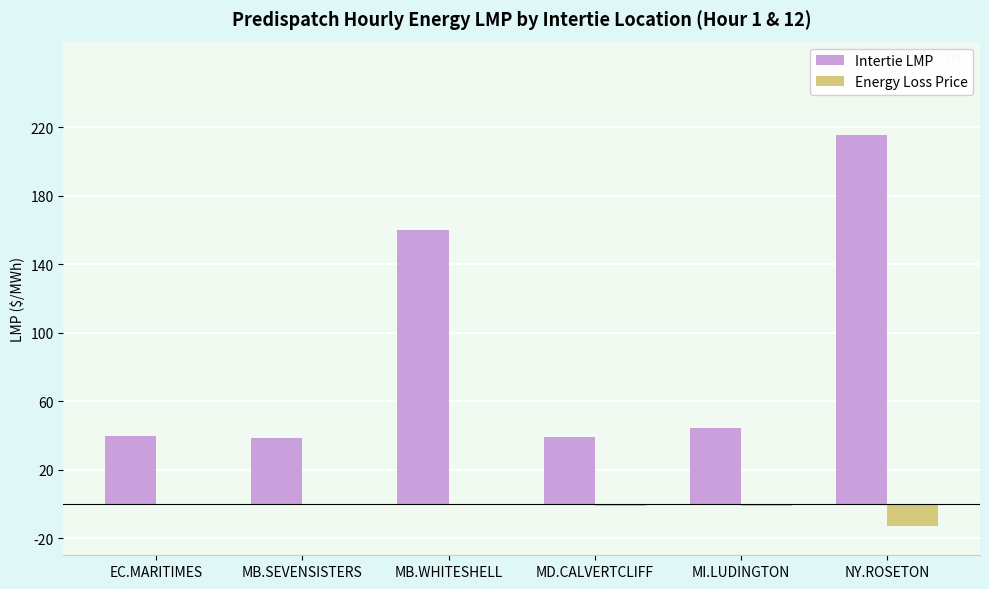

Which category has the highest value in the Intertie LMP series?

NY.ROSETON